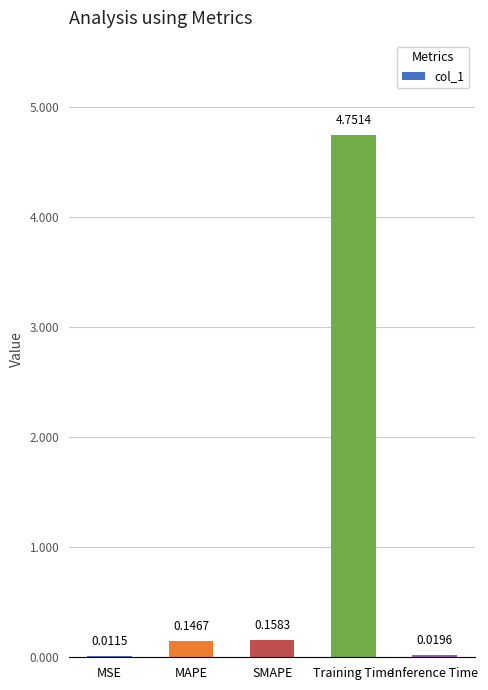

Which has a higher value, Inference Time or Training Time?

Training Time